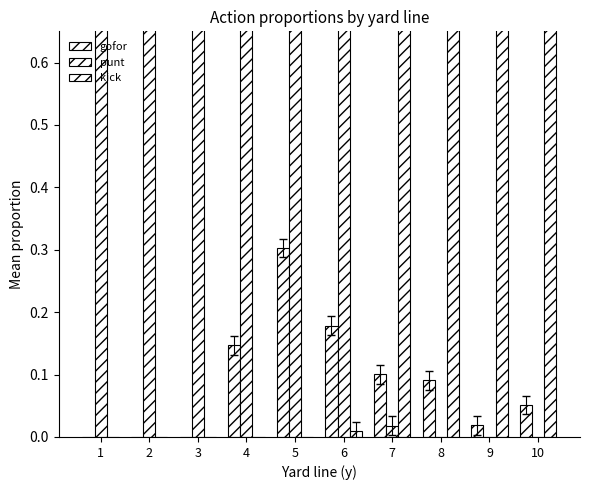

At which category does the chart reach its peak across all series?

1